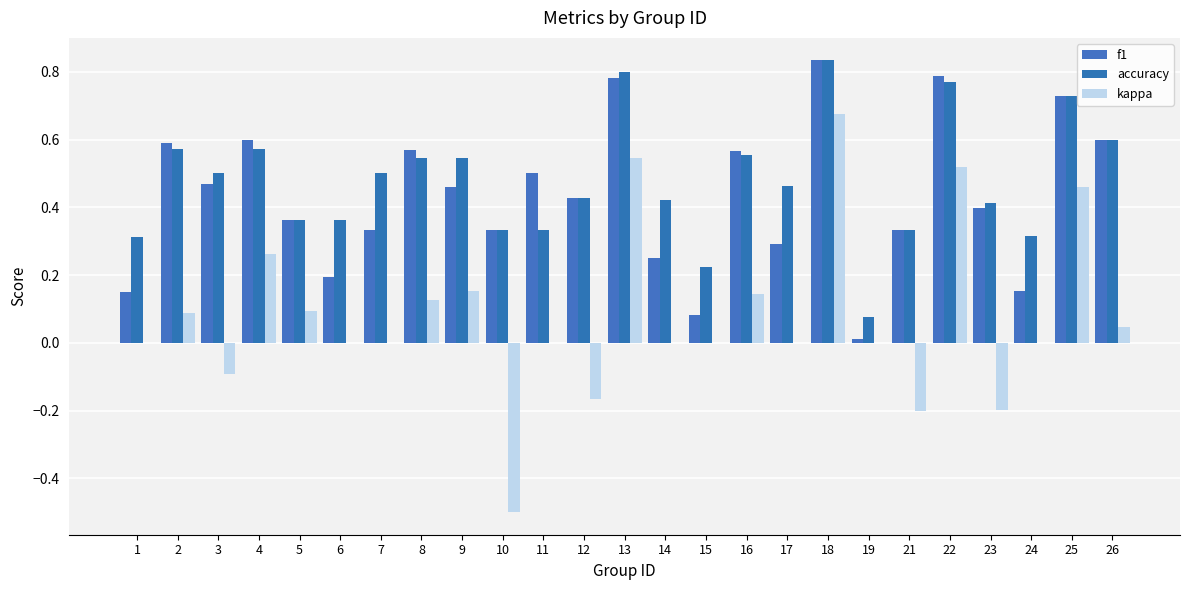

What is the total value across all series at 1?

0.5